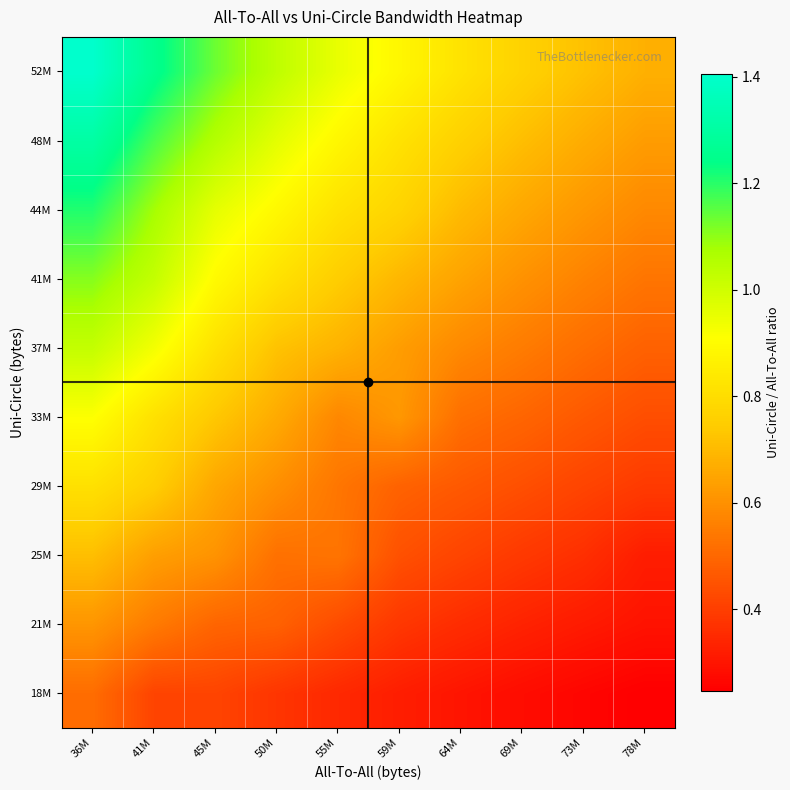

Between 78M and 73M, which is larger?

73M